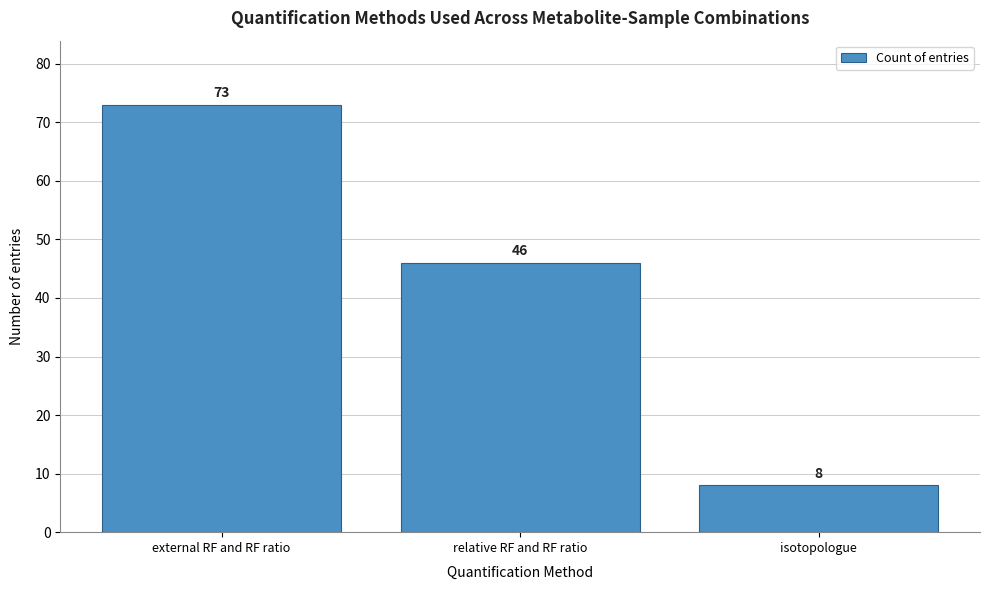

Reading left to right, transcribe all the data shown in this chart.

73	46	8